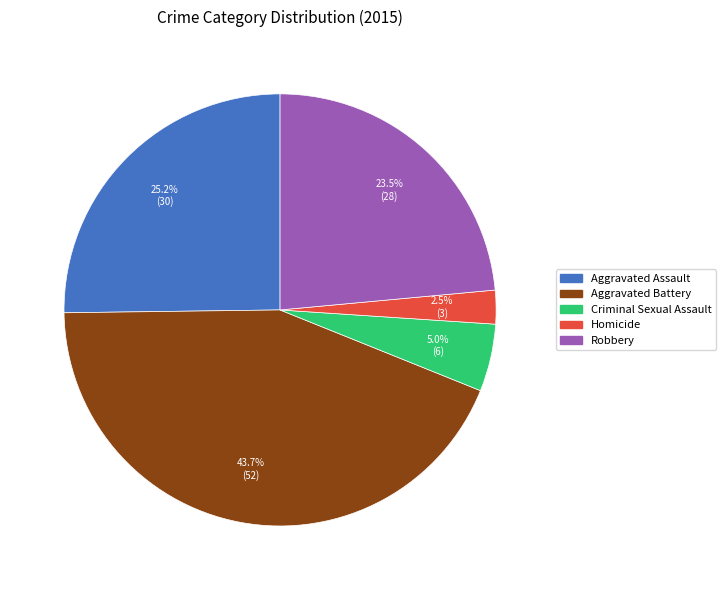

Count the number of slices in the pie.

5